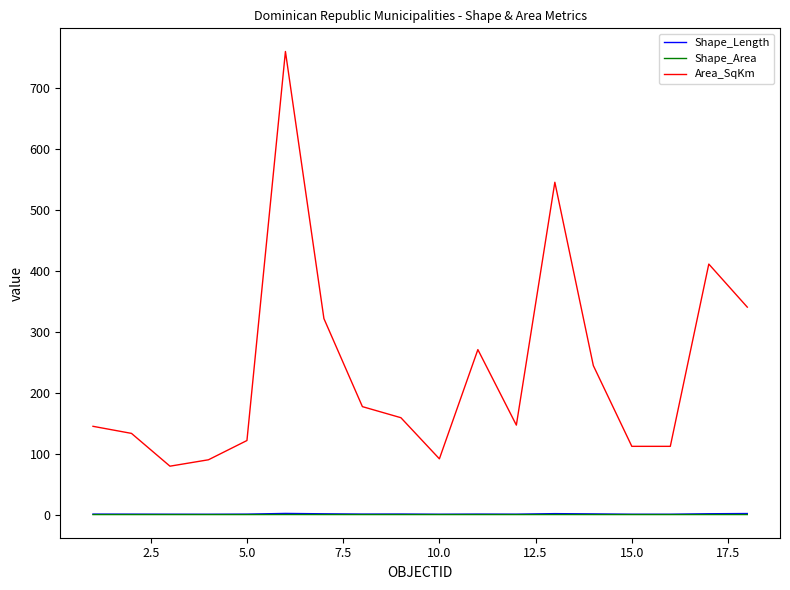

What is the maximum value shown in the chart?

759.8